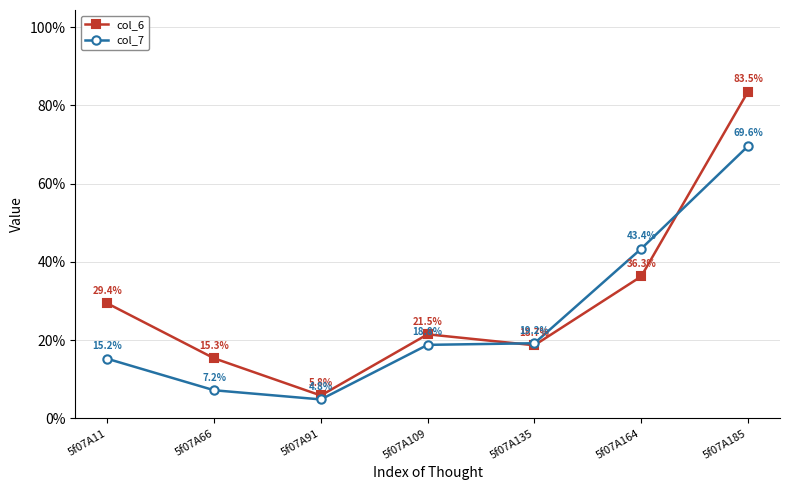

Is it true that col_6 equals 21.5 at 5f07A109?

True